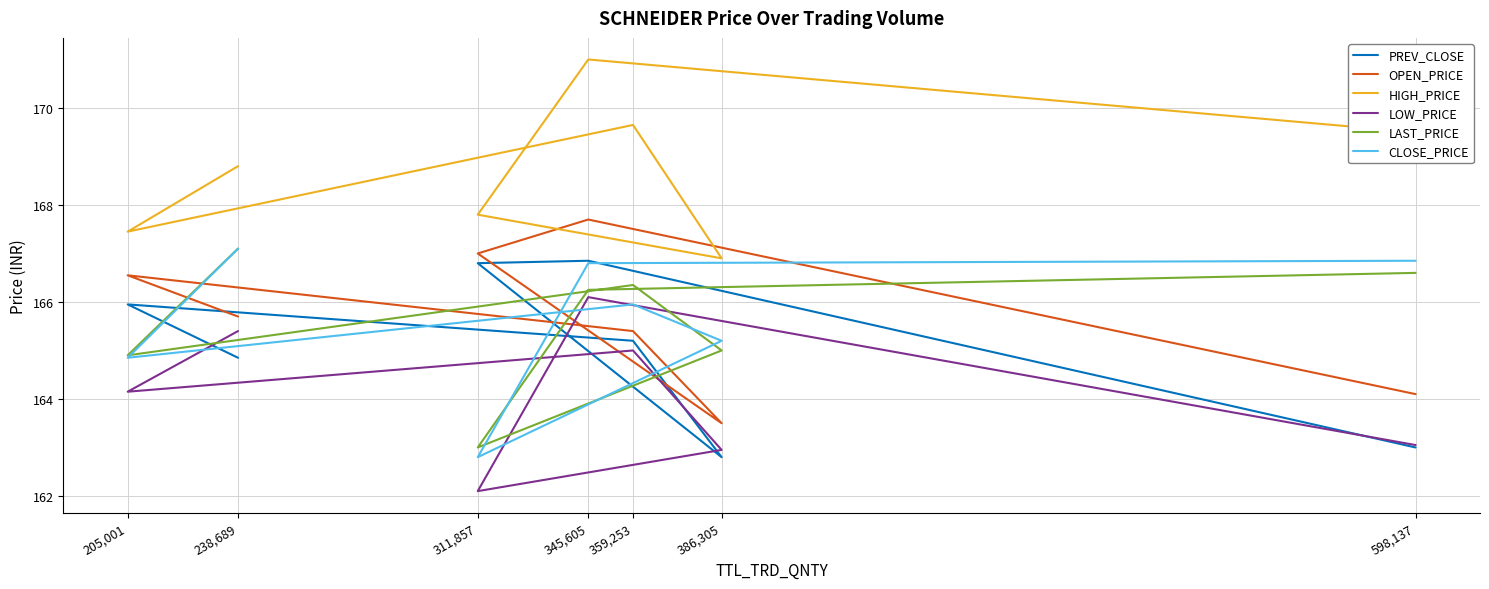

The PREV_CLOSE series shows 165.9 at 205,001. True or false?

True